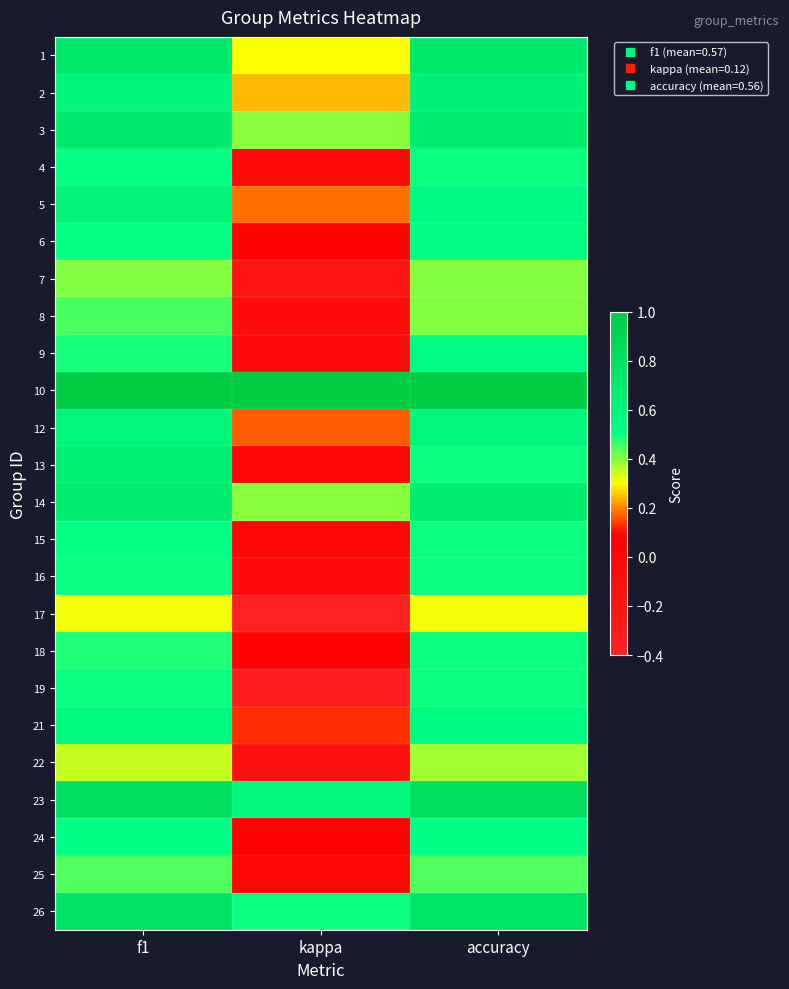

Rank the series by their maximum value, from highest to lowest.

10, 23, 26, 1, 3, 14, 13, 2, 5, 12, 21, 6, 9, 24, 15, 4, 16, 18, 19, 8, 25, 7, 22, 17